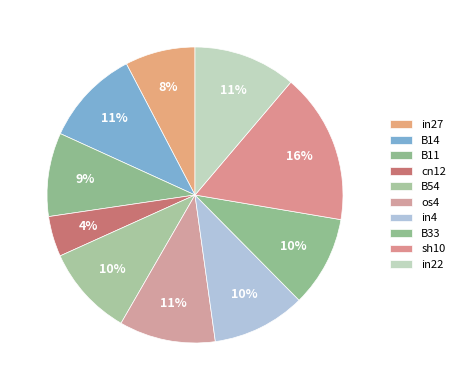

How many slices are in this pie chart?

10